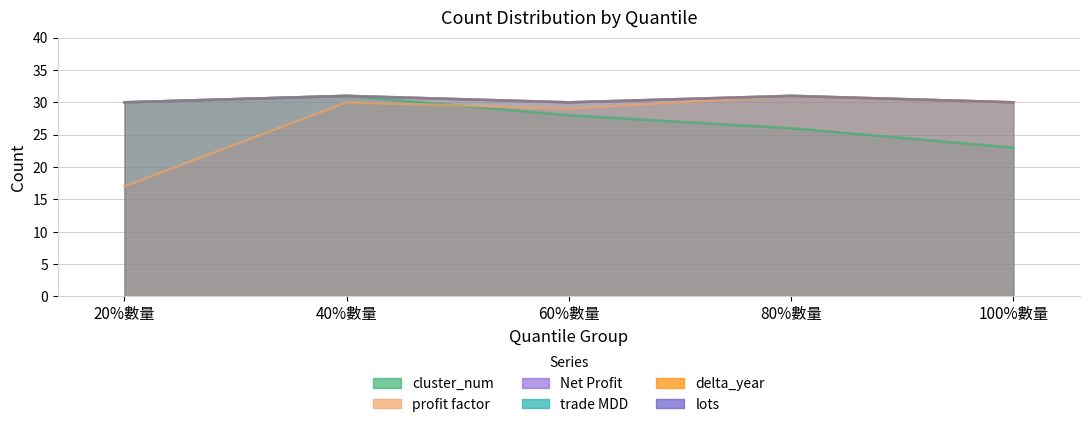

What position from the right is 60%數量?

3